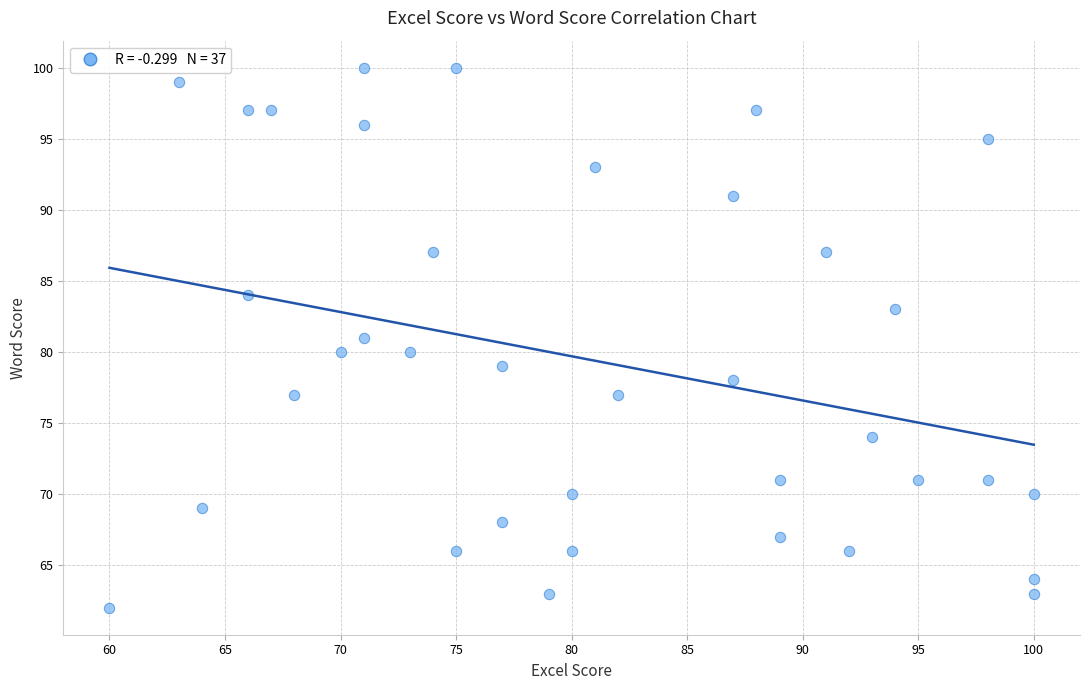

What is the range of Y values (max minus min)?

38